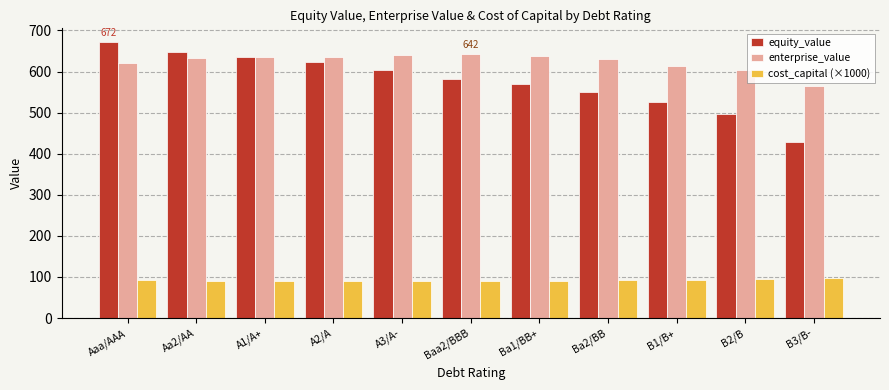

What is the difference between the maximum and minimum values in the cost_capital (×1000) series?

7.1